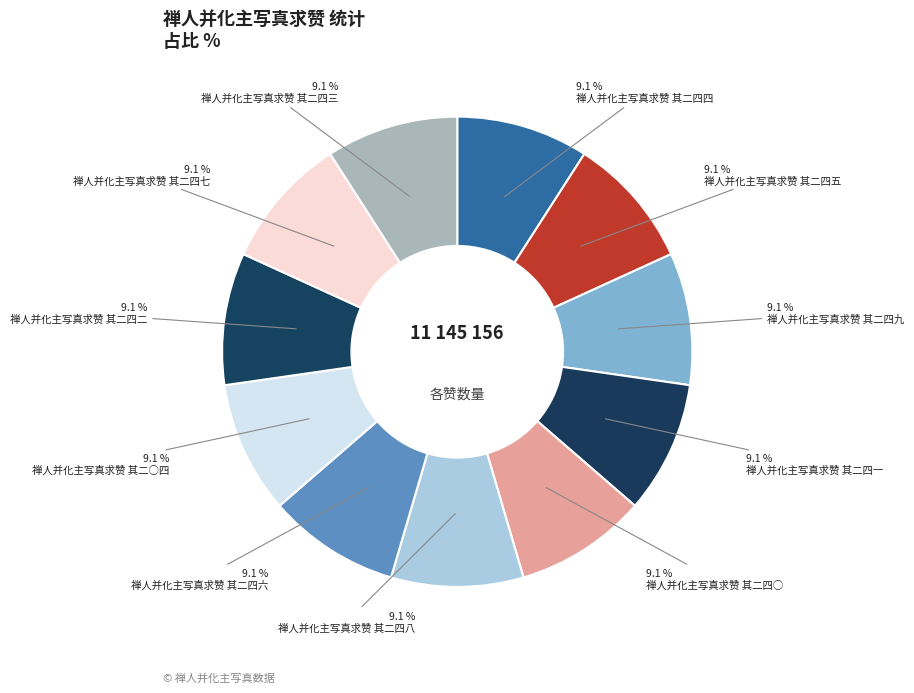

How many segments does this pie chart have?

11